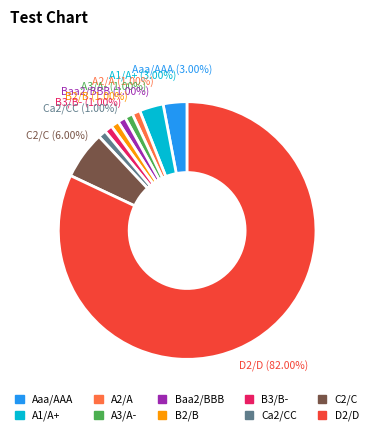

Do D2/D and B2/B together represent more than half of the pie?

Yes